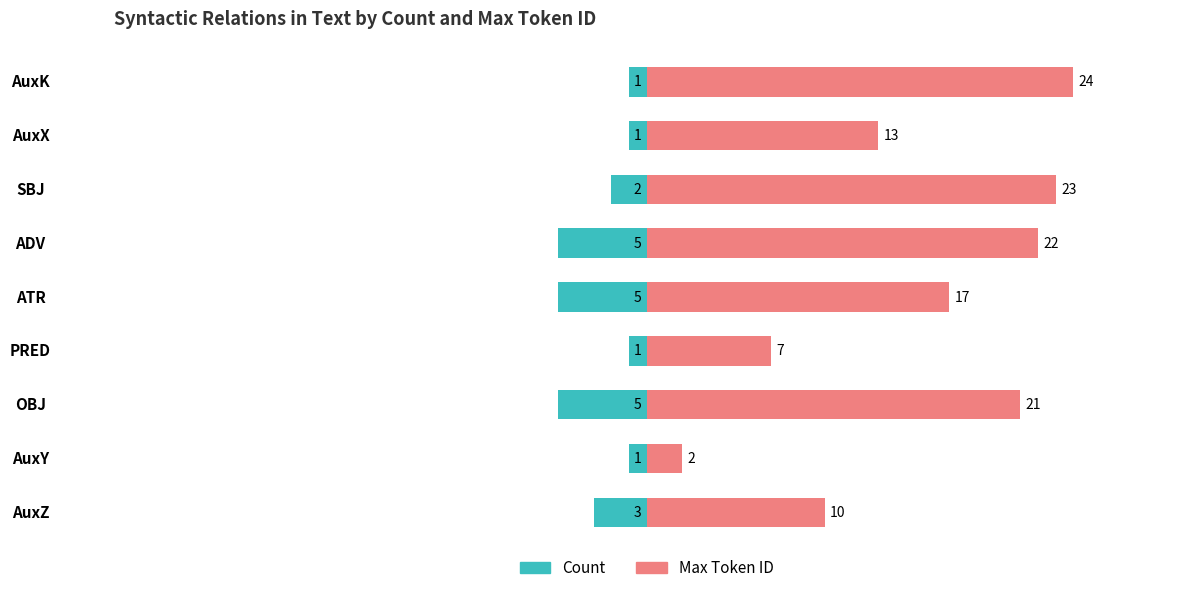

How many values in the Max Token ID series are below 17?

4